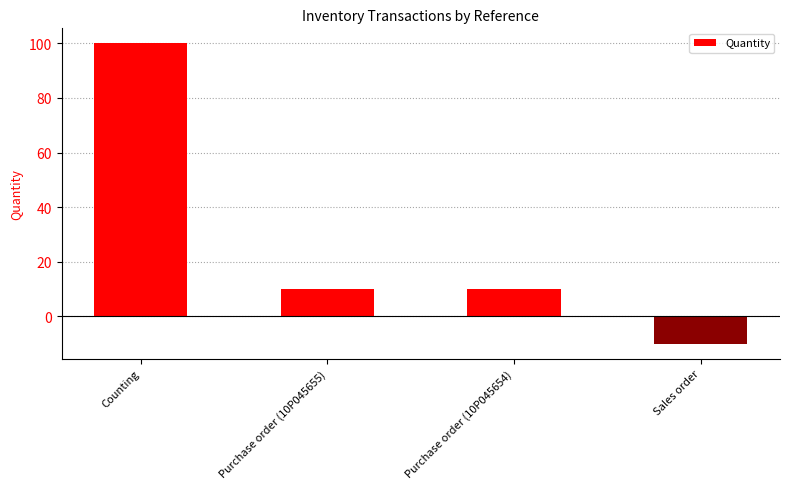

What position from the left is Sales order?

4